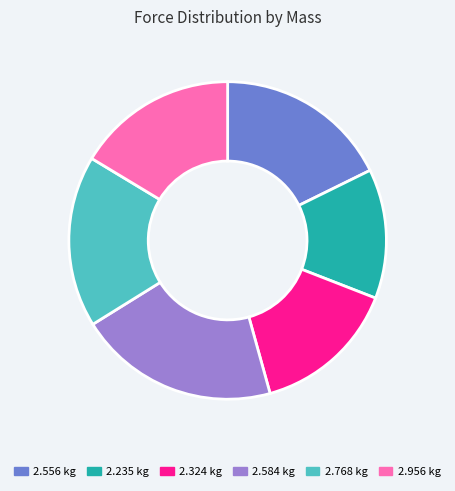

True or false: 2.584 kg accounts for 11% of the total.

False